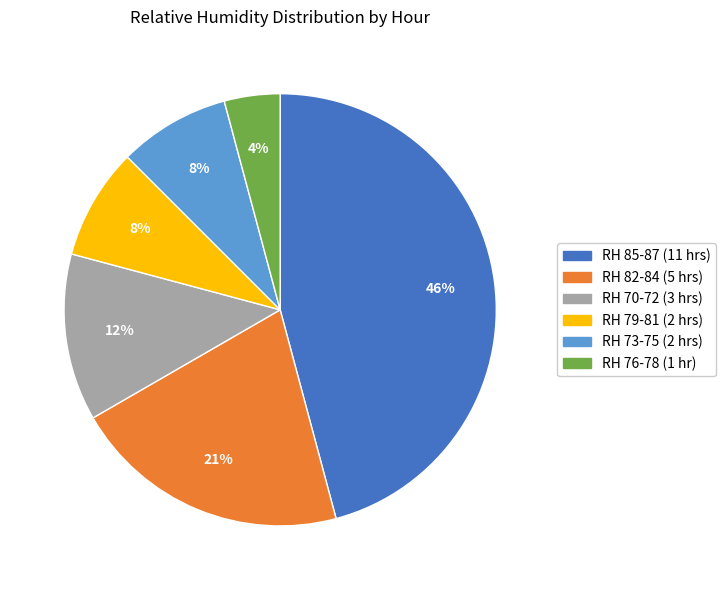

Is there any slice that represents more than half of the pie?

No